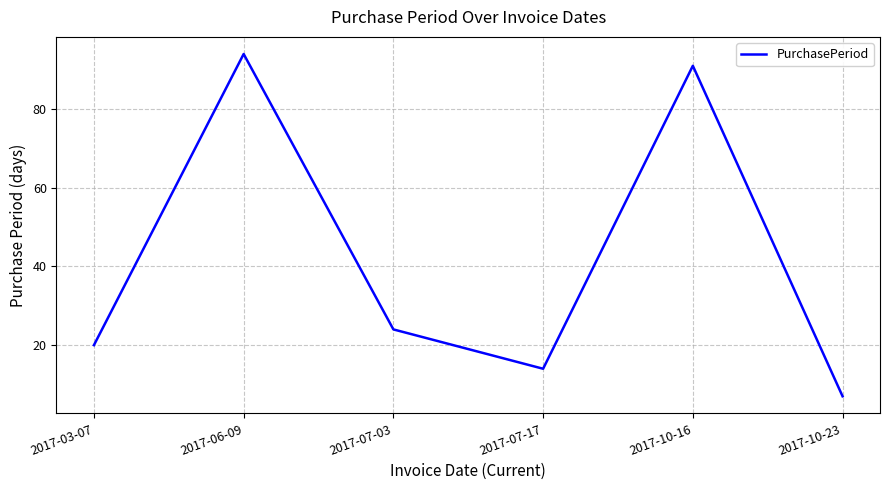

What is the change in value from 2017-06-09 to 2017-07-17?

-80